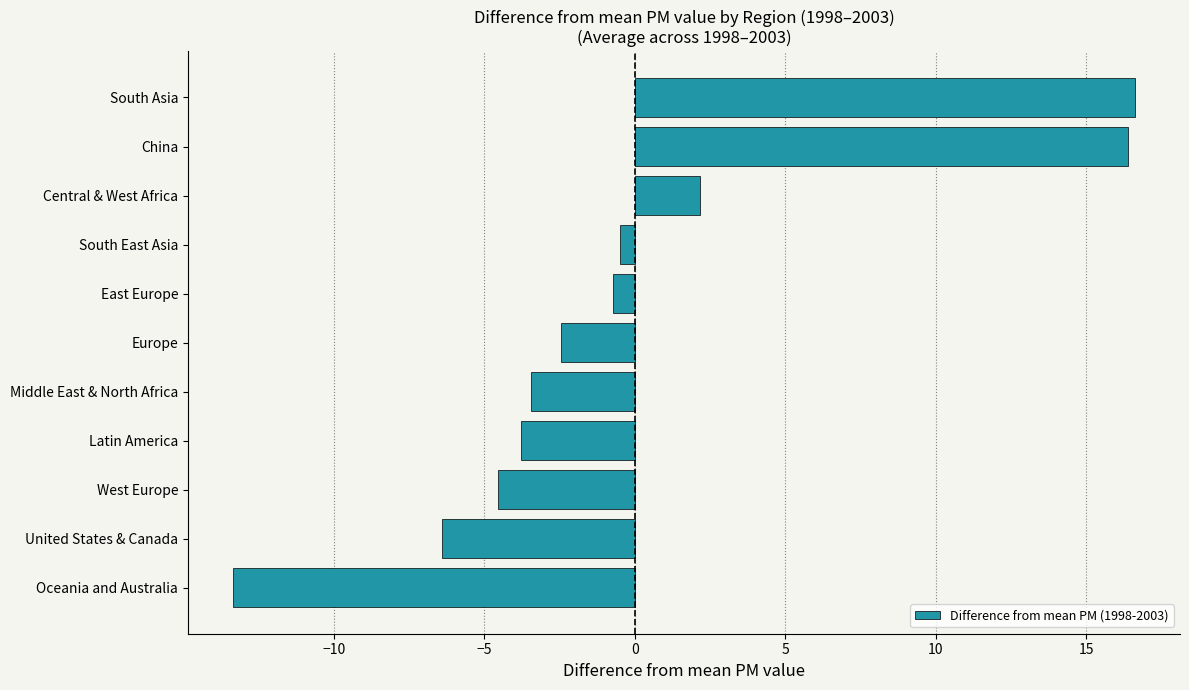

What is the change in value from Middle East & North Africa to Central & West Africa?

+5.6